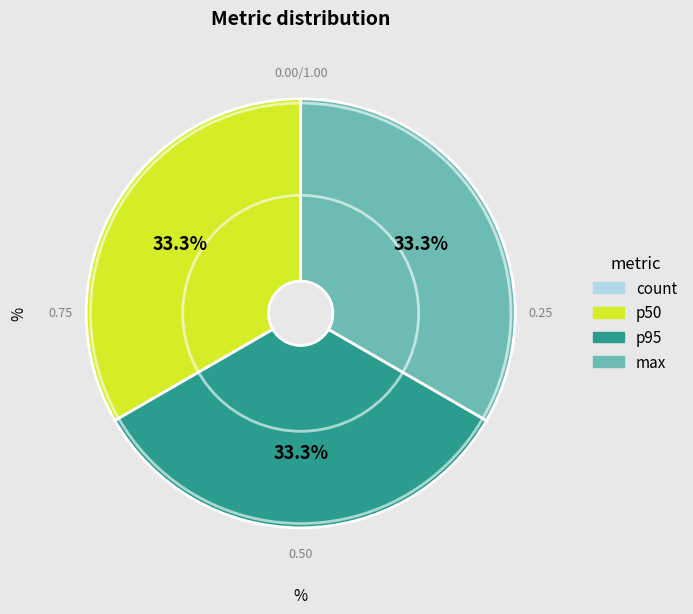

Is p50 the majority of the pie?

No